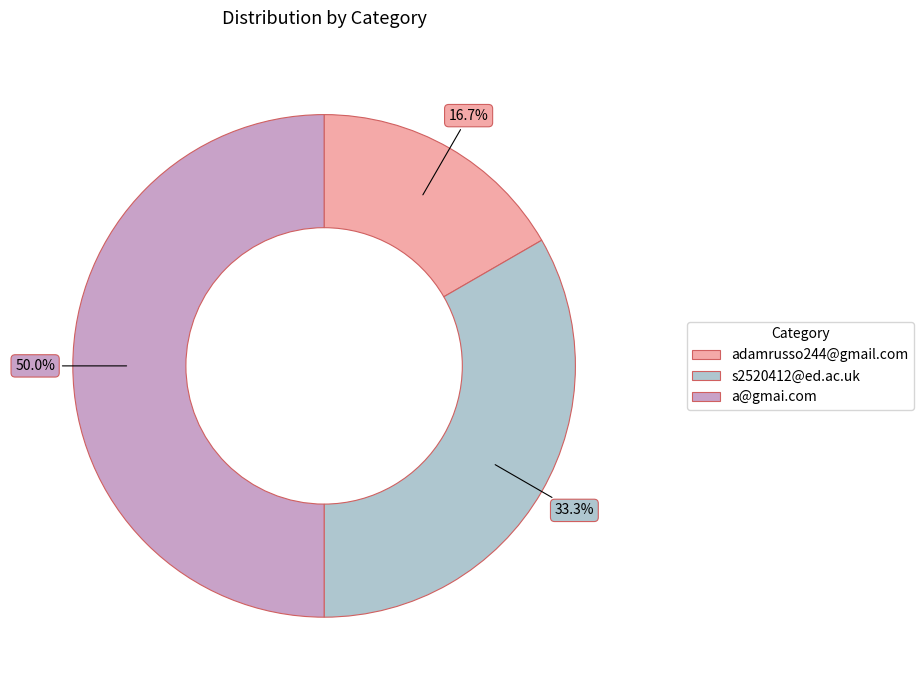

Does adamrusso244@gmail.com represent more than half of the total?

No